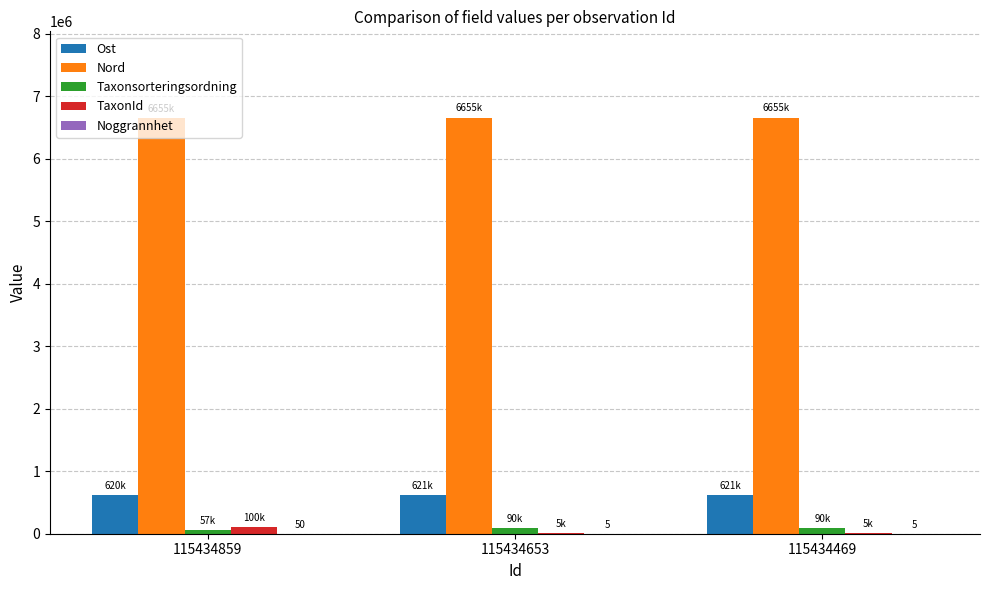

What is the maximum value shown in the chart?

6655380